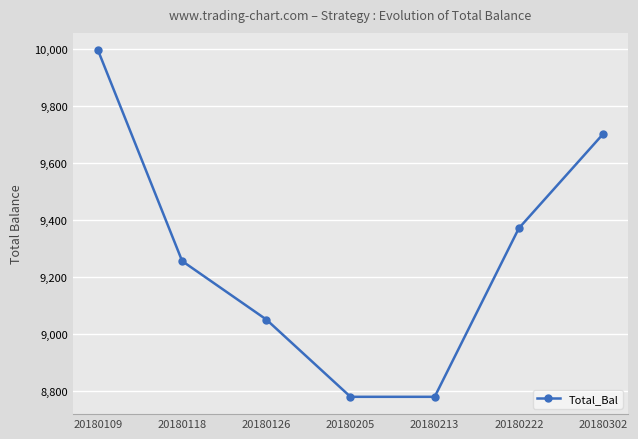

What is the change in value from 20180126 to 20180213?

-271.4